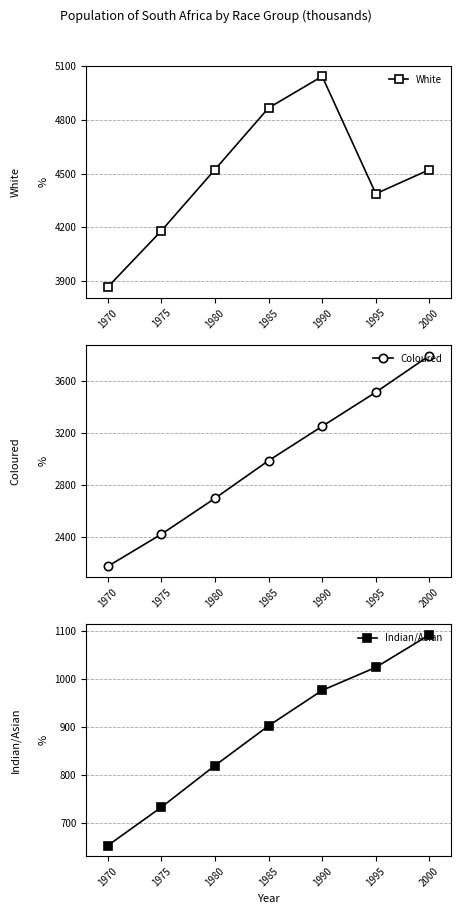

What is the maximum value for Indian/Asian?

1092